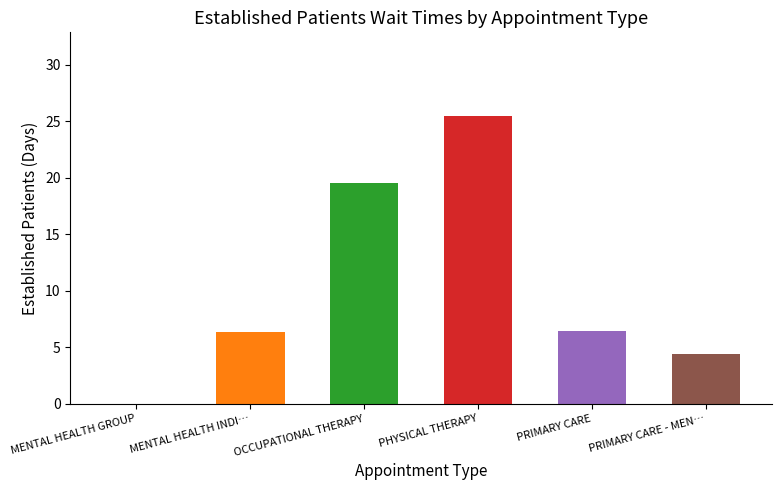

At which category does the chart reach its peak across all series?

PHYSICAL THERAPY